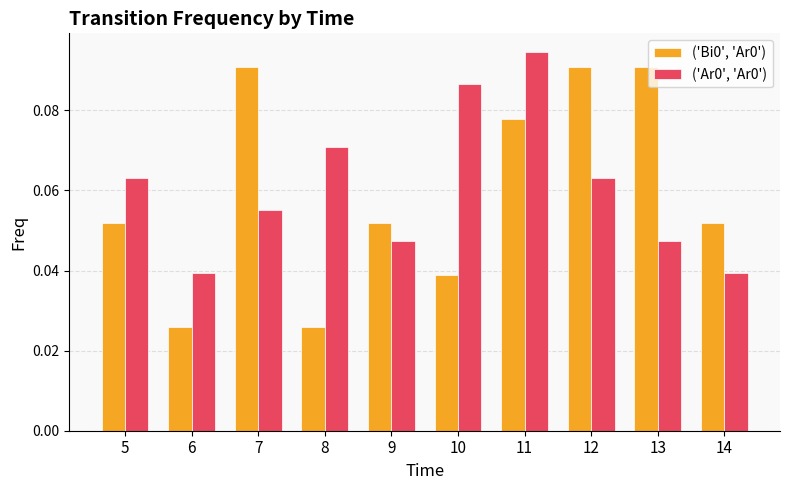

Which category has the highest value in the ('Ar0', 'Ar0') series?

11